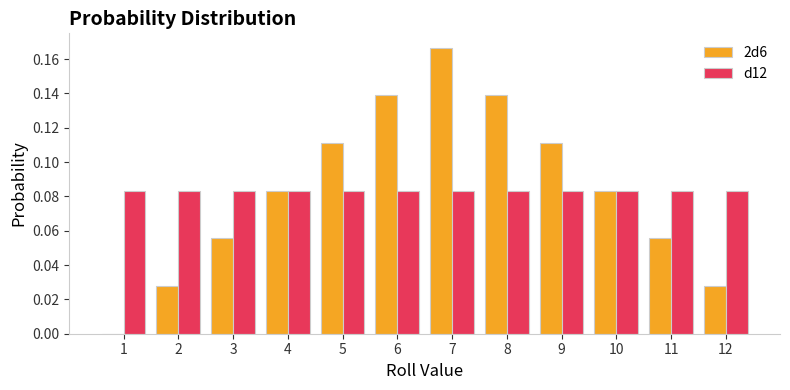

Which category has the highest value in the 2d6 series?

7